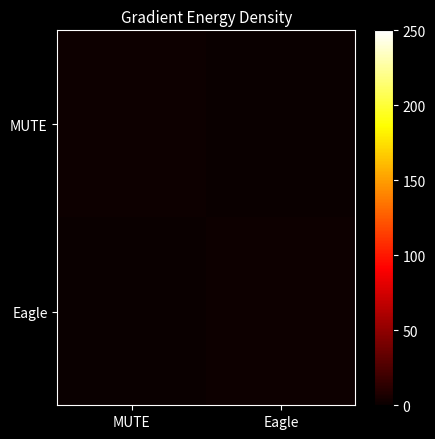

Reading left to right, list all the values displayed in this chart.

MUTE: MUTE=1	Eagle=0
Eagle: MUTE=0	Eagle=1